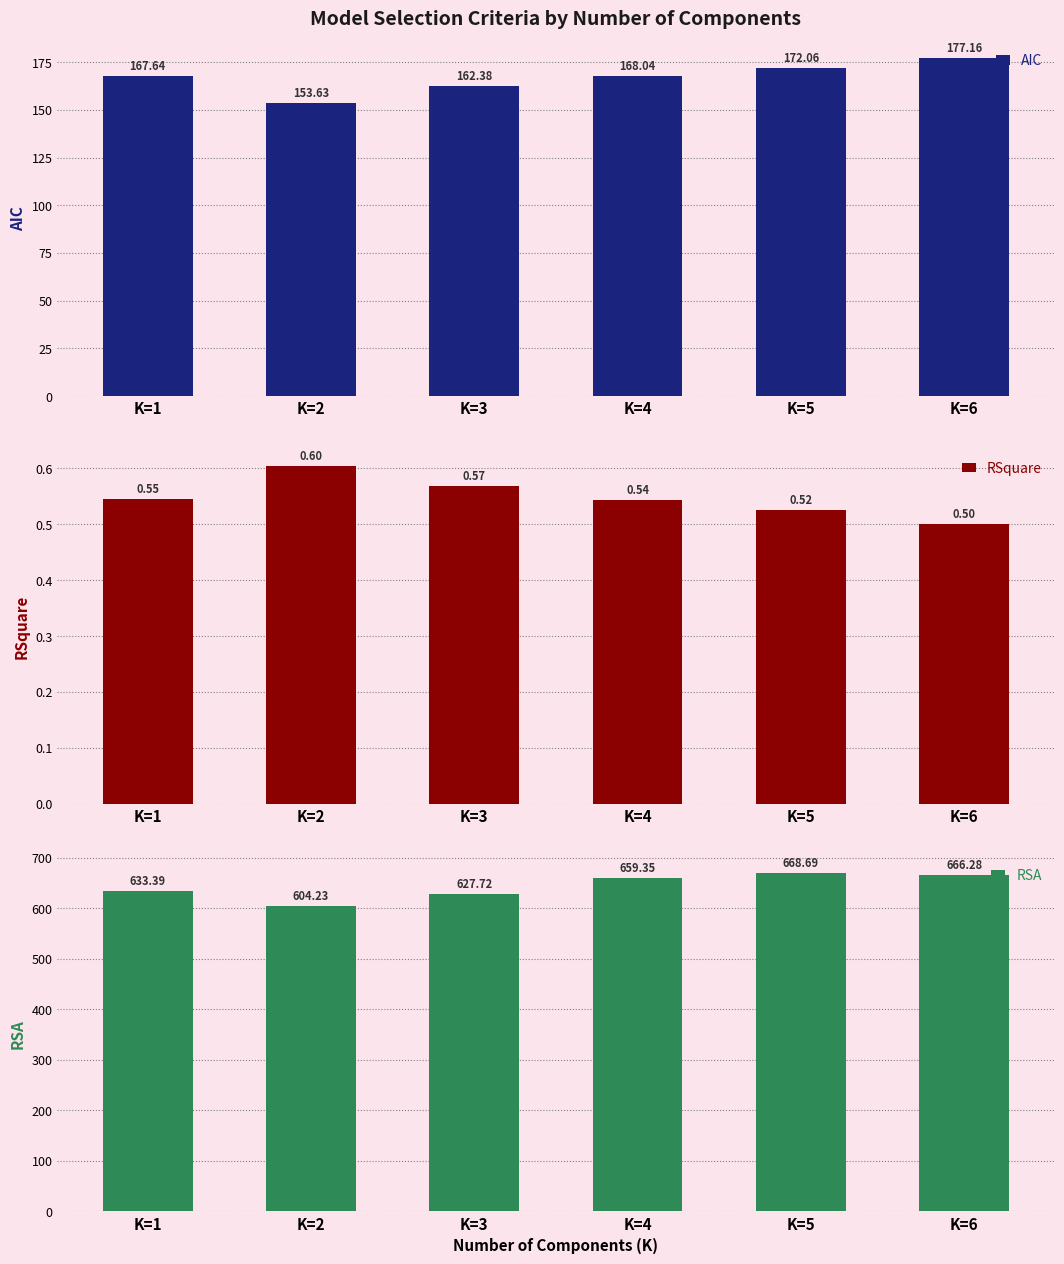

Are the bars horizontal?

No